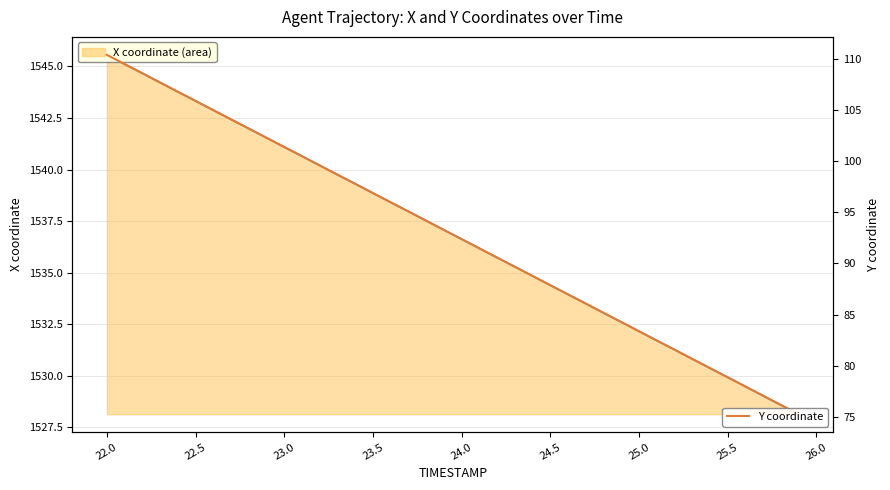

True or false: Y coordinate and X coordinate intersect in this chart.

False